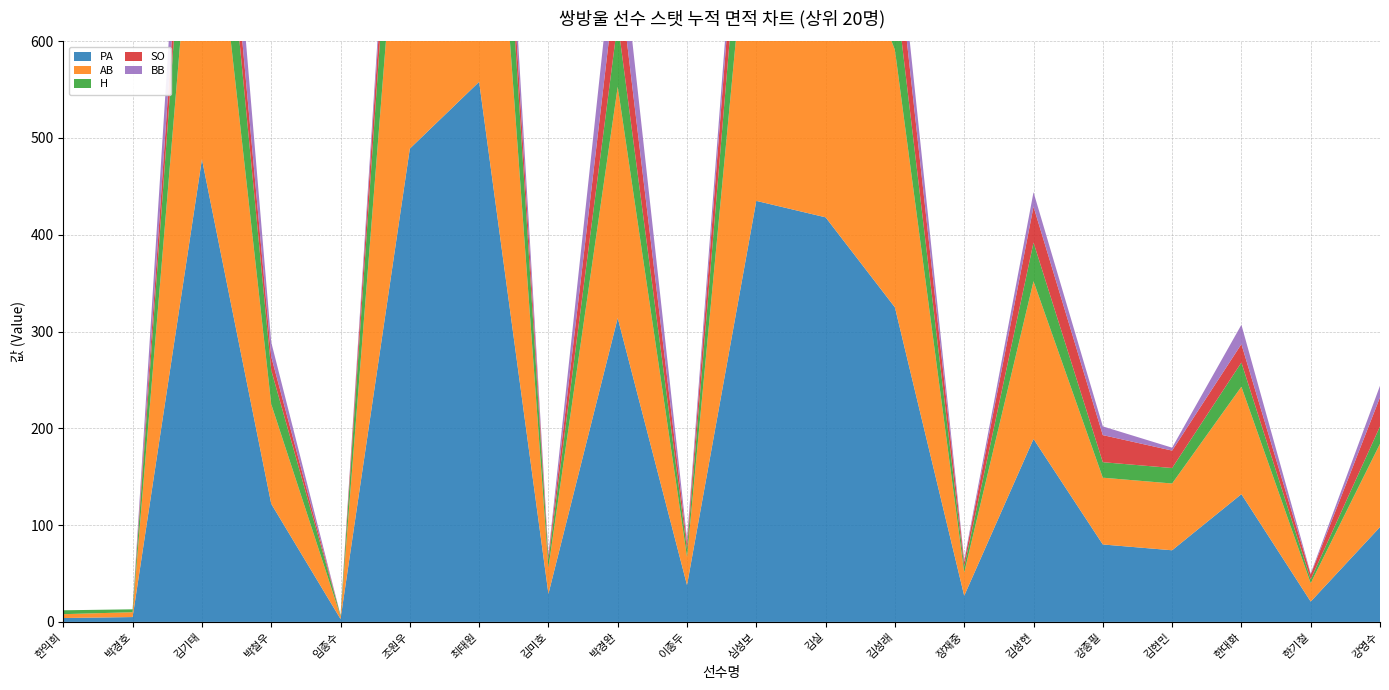

Reading left to right, list all the values displayed in this chart.

PA: 한익희=4	박경호=5	김기태=478	박철우=122	임종수=3	조원우=489	최태원=558	김미호=29	박경완=314	이종두=38	심성보=435	김실=418	김성래=325	장재중=27	김성현=189	강종필=80	김현민=74	한대화=132	한기철=21	강영수=98
AB: 한익희=4	박경호=5	김기태=390	박철우=103	임종수=3	조원우=424	최태원=477	김미호=27	박경완=239	이종두=29	심성보=390	김실=359	김성래=266	장재중=24	김성현=163	강종필=69	김현민=69	한대화=111	한기철=19	강영수=86
H: 한익희=4	박경호=3	김기태=134	박철우=35	임종수=1	조원우=136	최태원=146	김미호=8	박경완=67	이종두=8	심성보=105	김실=96	김성래=68	장재중=6	김성현=40	강종필=16	김현민=16	한대화=25	한기철=4	강영수=18
SO: 한익희=0	박경호=0	김기태=54	박철우=14	임종수=0	조원우=48	최태원=49	김미호=4	박경완=59	이종두=6	심성보=65	김실=29	김성래=53	장재중=5	김성현=37	강종필=28	김현민=18	한대화=19	한기철=5	강영수=30
BB: 한익희=0	박경호=0	김기태=84	박철우=15	임종수=0	조원우=24	최태원=51	김미호=2	박경완=58	이종두=5	심성보=30	김실=33	김성래=34	장재중=2	김성현=15	강종필=9	김현민=3	한대화=20	한기철=1	강영수=12